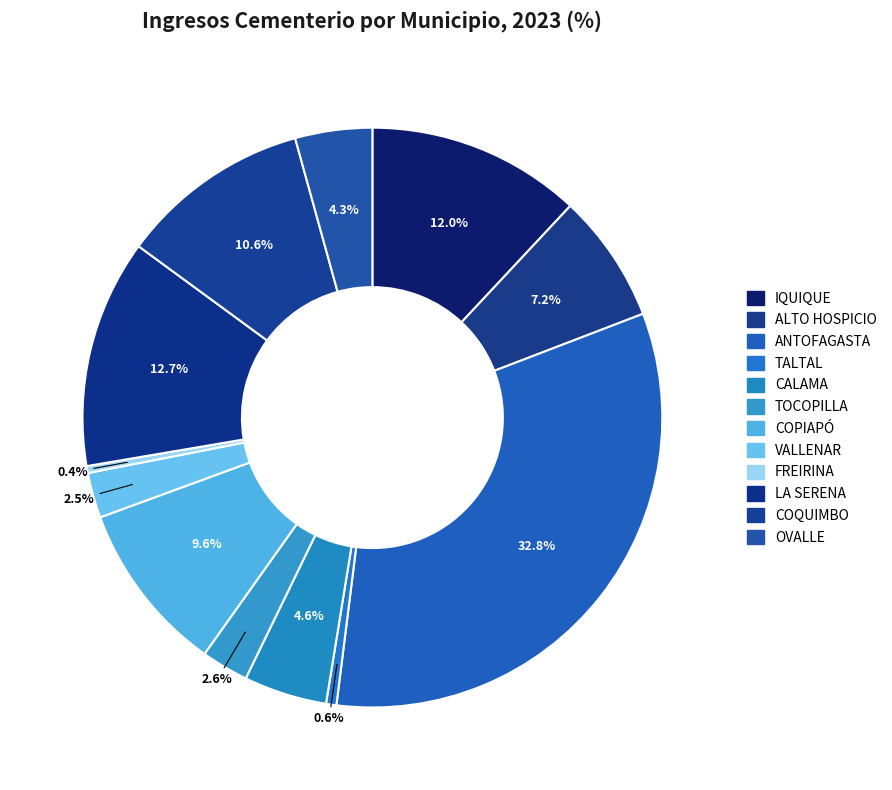

Is it true that FREIRINA is 0% of the pie?

True